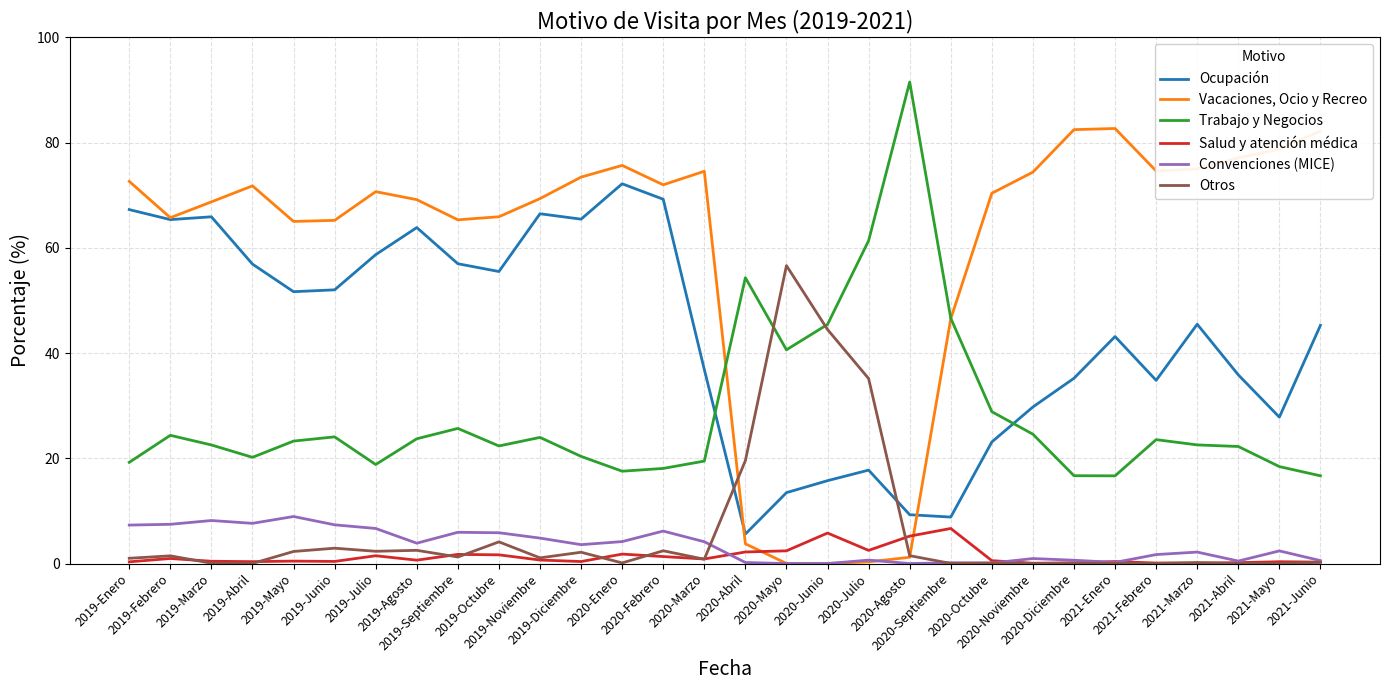

What is the maximum value shown in the chart?

91.5